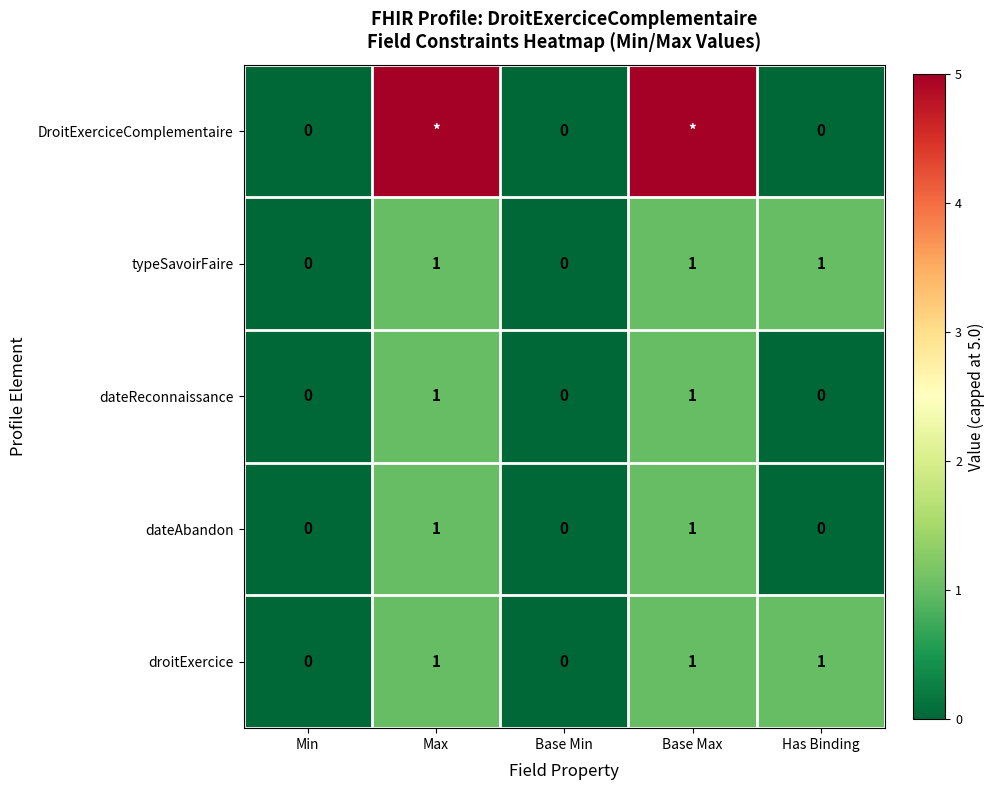

The value of dateReconnaissance at Base Max is 2. True or false?

False